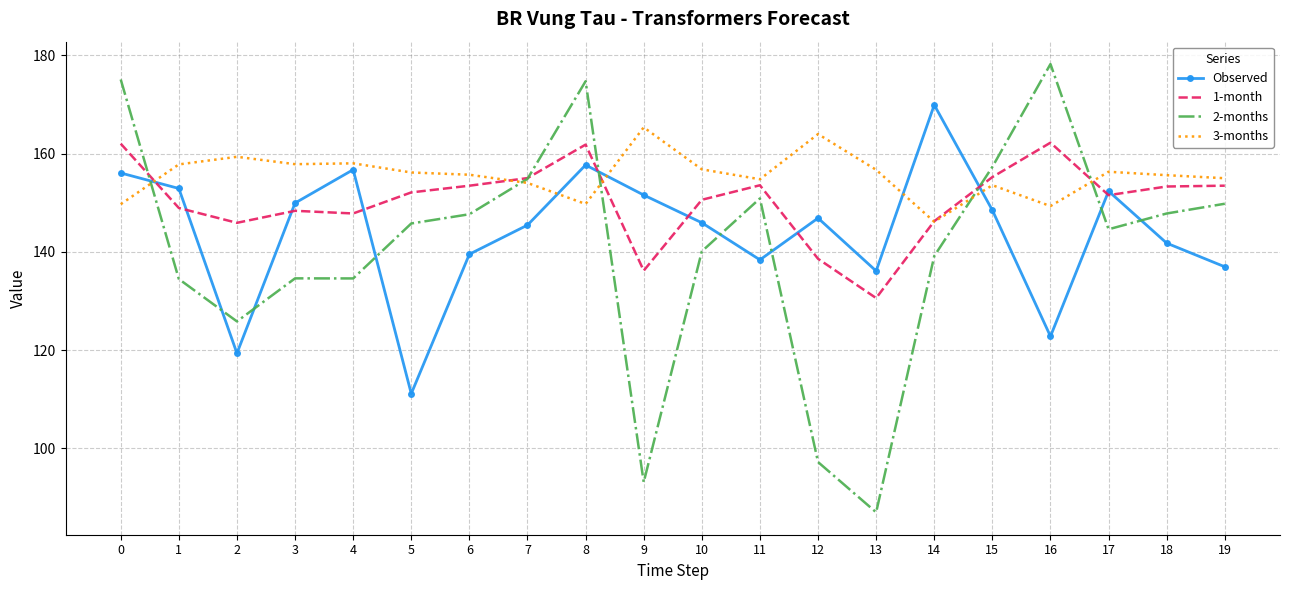

Where is the first local maximum for Observed?

4